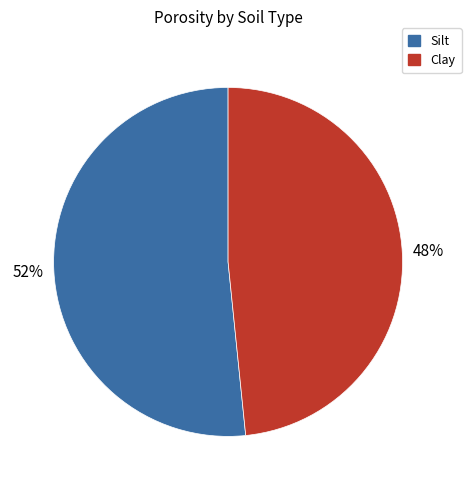

How many segments does this pie chart have?

2